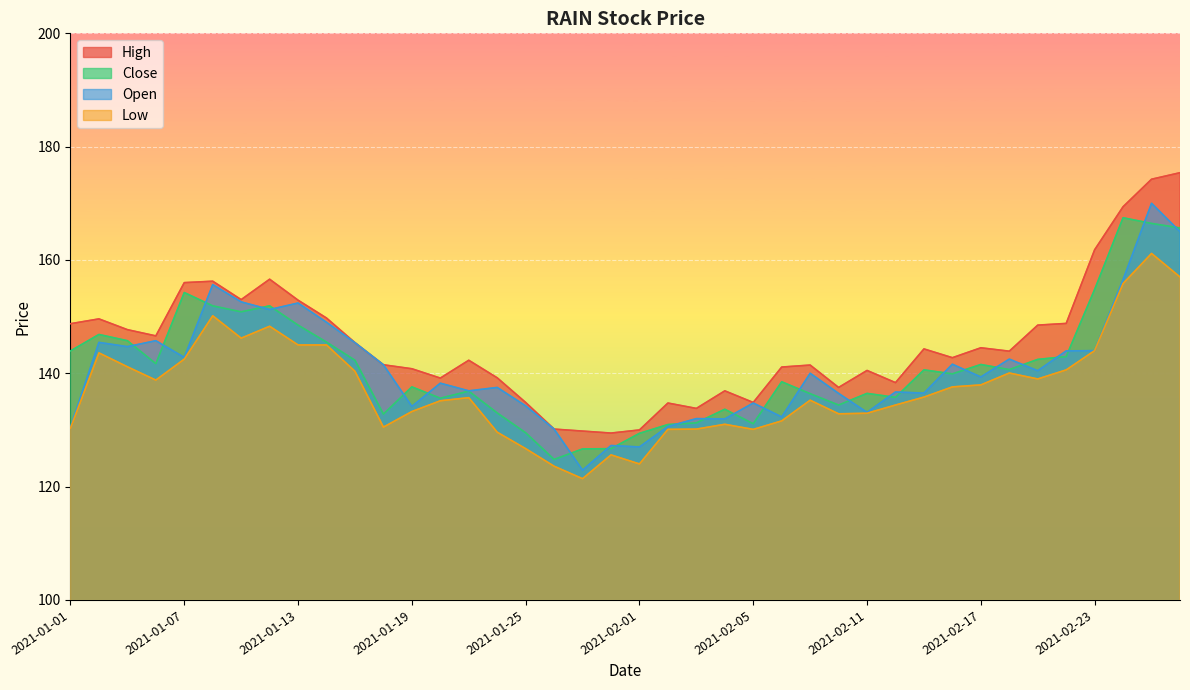

What is the label of the 4th point from the right?

2021-02-23